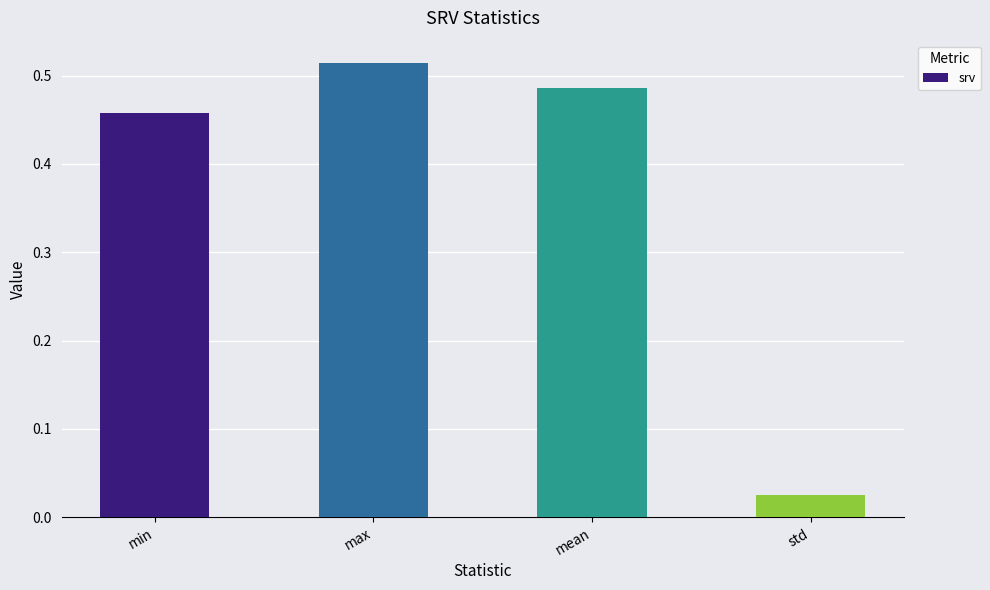

Rank the categories by value from lowest to highest.

std, min, mean, max